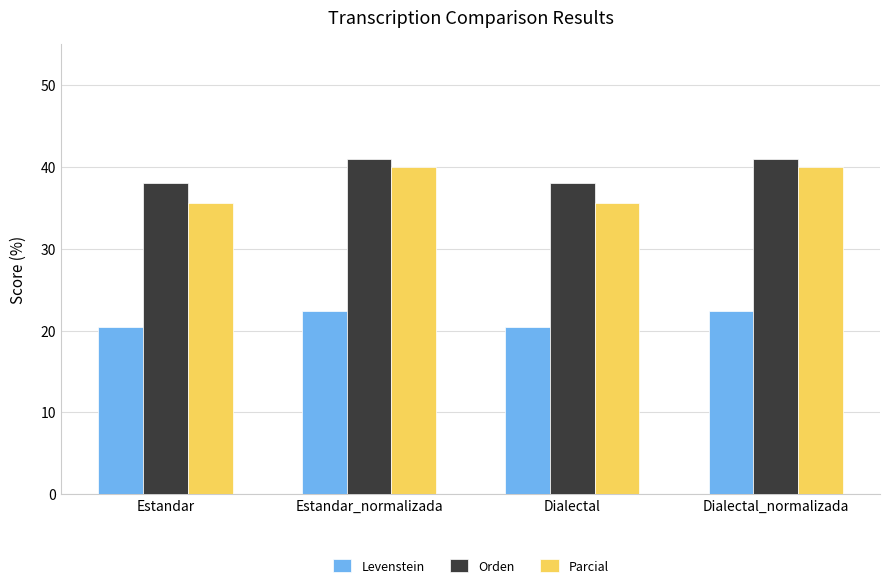

How many data points in Levenstein are less than 22?

2